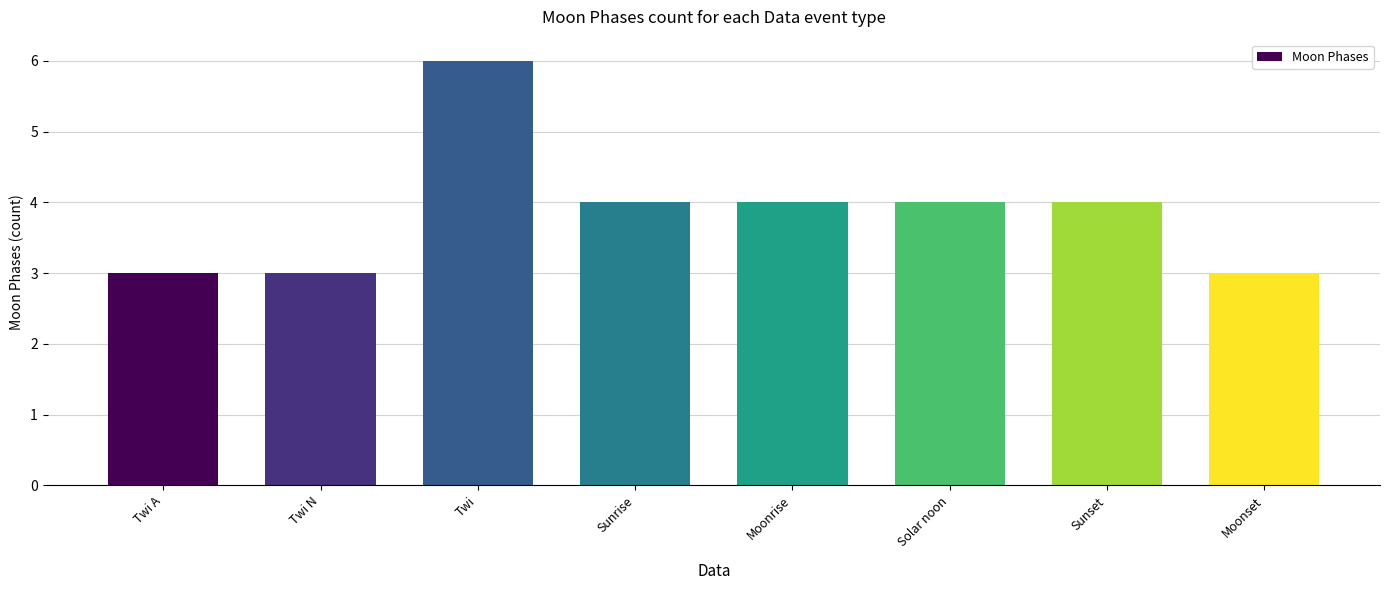

Between Moonset and Twi, which is larger?

Twi